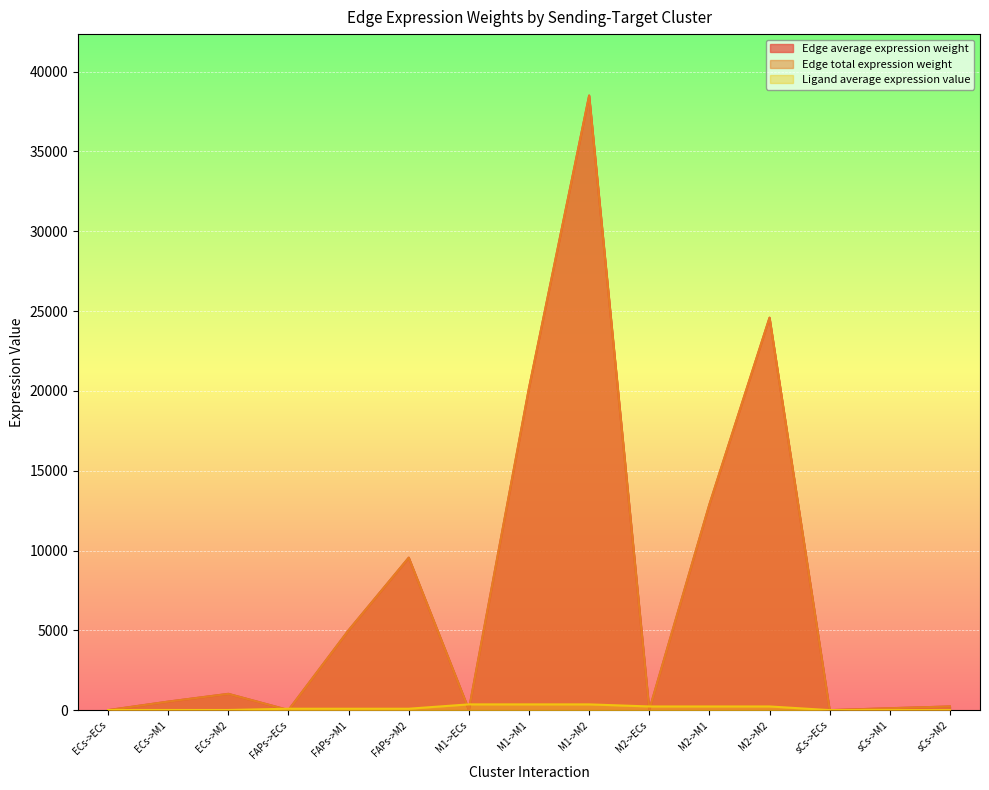

Rank the series at sCs->M2 from lowest to highest value.

Ligand average expression value, Edge average expression weight, Edge total expression weight